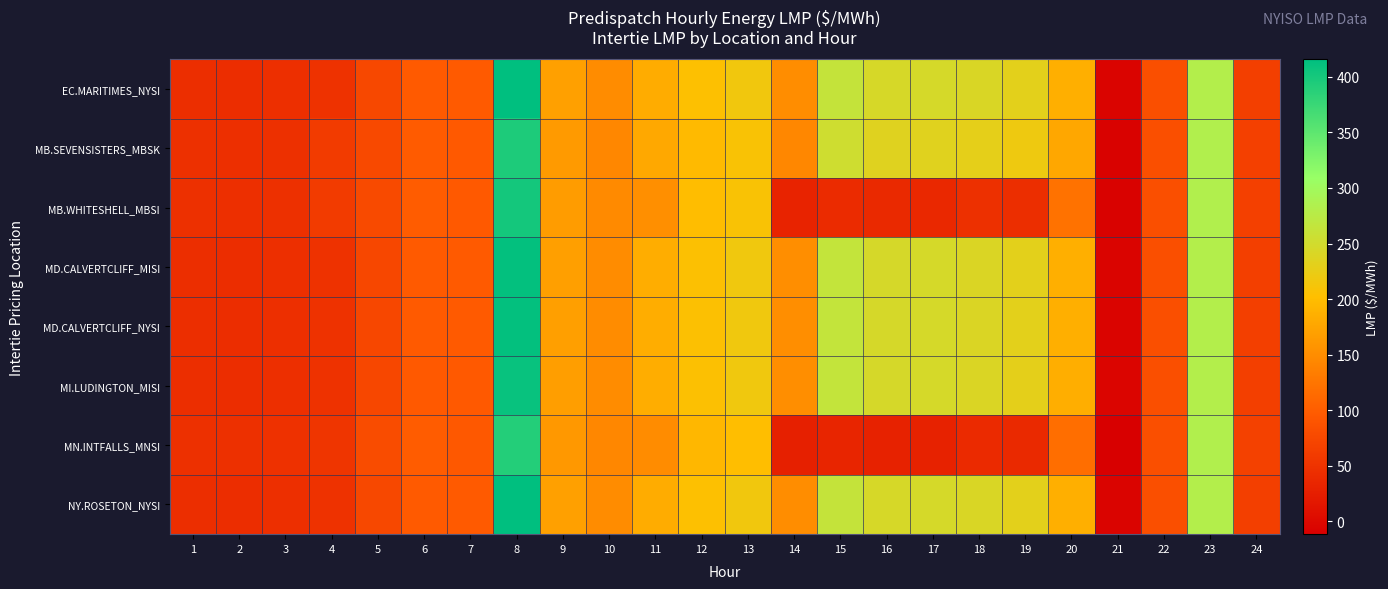

At 15, list the series in order from smallest to largest.

MN.INTFALLS_MNSI, MB.WHITESHELL_MBSI, MB.SEVENSISTERS_MBSK, EC.MARITIMES_NYSI, NY.ROSETON_NYSI, MD.CALVERTCLIFF_MISI, MD.CALVERTCLIFF_NYSI, MI.LUDINGTON_MISI